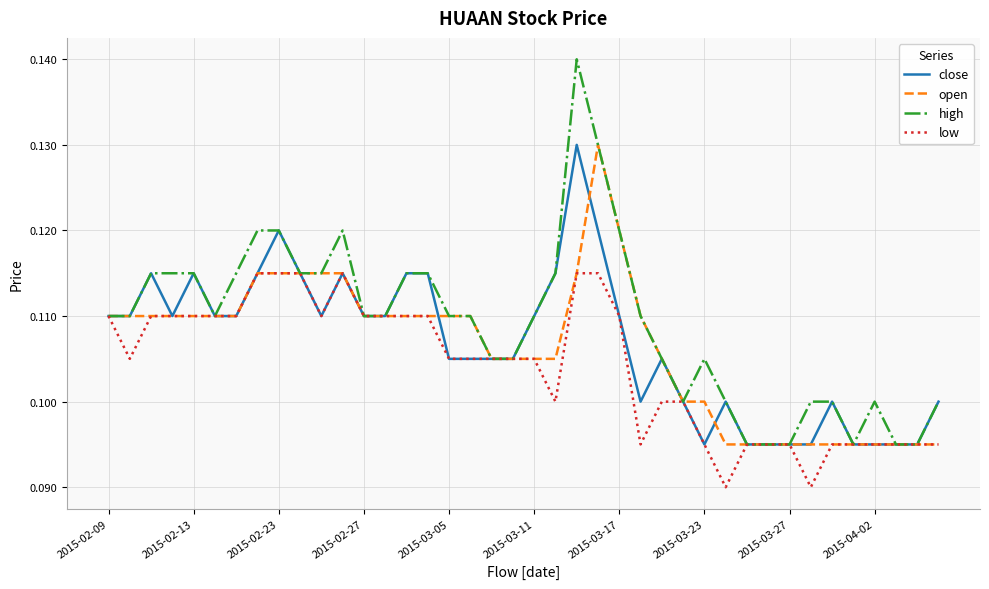

Which series has the largest total across all categories?

high